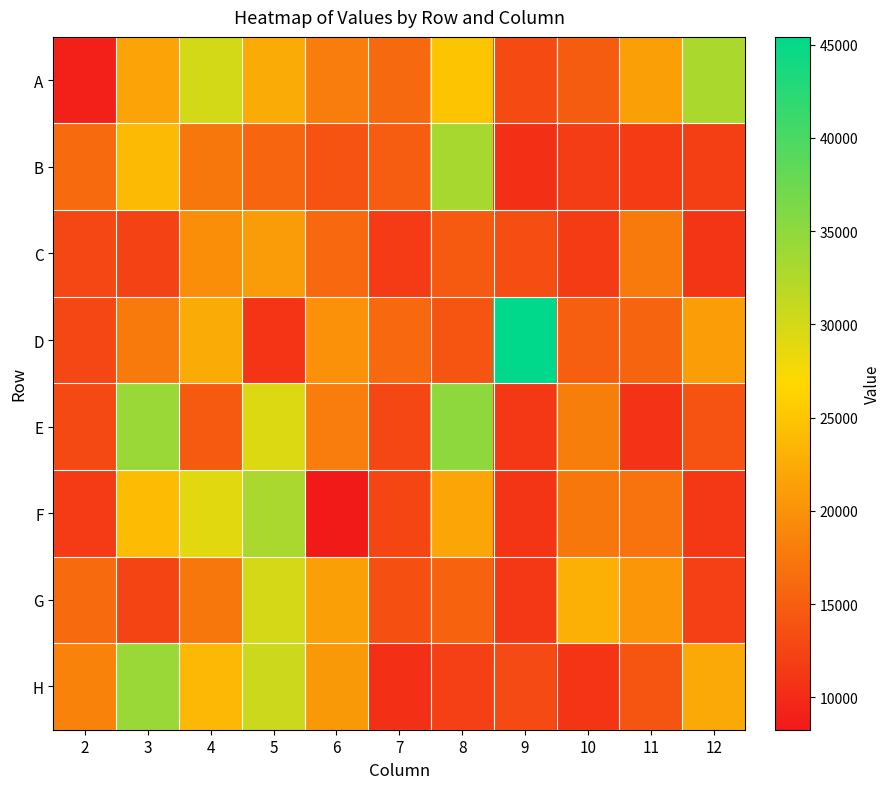

Reading left to right, transcribe all the data shown in this chart.

A: 2=9019	3=21639	4=30020	5=22424	6=18035	7=16058	8=24848	9=13114	10=14759	11=21265	12=32873
B: 2=16281	3=23887	4=17466	5=15651	6=13801	7=14889	8=33192	9=10524	10=11804	11=11659	12=11886
C: 2=12800	3=12300	4=19604	5=20971	6=15956	7=11564	8=14641	9=13365	10=11664	11=17617	12=11075
D: 2=12803	3=17595	4=22455	5=10881	6=19944	7=15904	8=14020	9=45417	10=14983	11=15550	12=21115
E: 2=12962	3=34188	4=14634	5=29336	6=17920	7=12793	8=34983	9=11178	10=18134	11=10755	12=13790
F: 2=11540	3=24117	4=28945	5=33005	6=8267	7=12553	8=22041	9=11037	10=17427	11=16957	12=11275
G: 2=16180	3=12540	4=17378	5=29954	6=21283	7=13605	8=15329	9=11328	10=22987	11=20396	12=12068
H: 2=18477	3=34156	4=23661	5=30595	6=20724	7=10469	8=12052	9=13052	10=10885	11=14116	12=22339